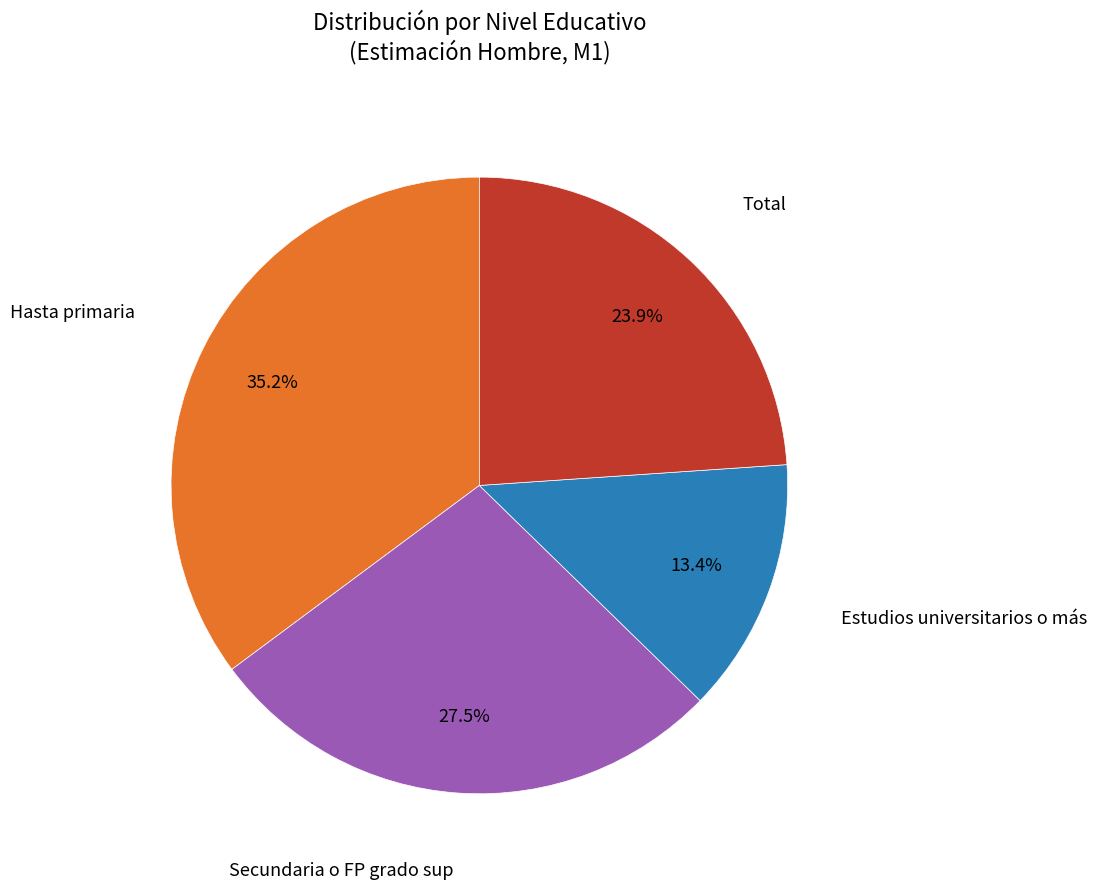

Is there any slice that represents more than half of the pie?

No